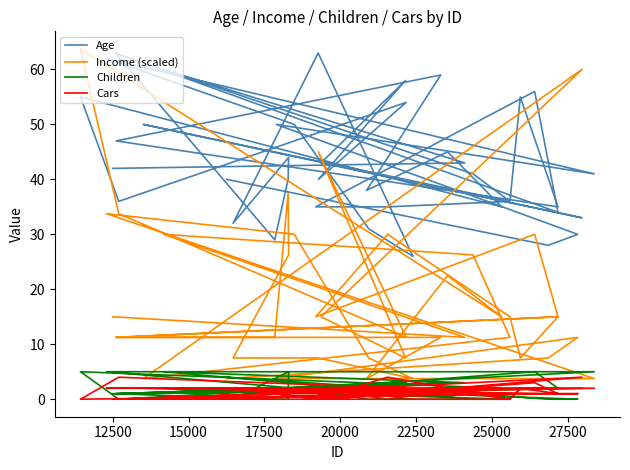

Does the chart have visible grid lines?

No